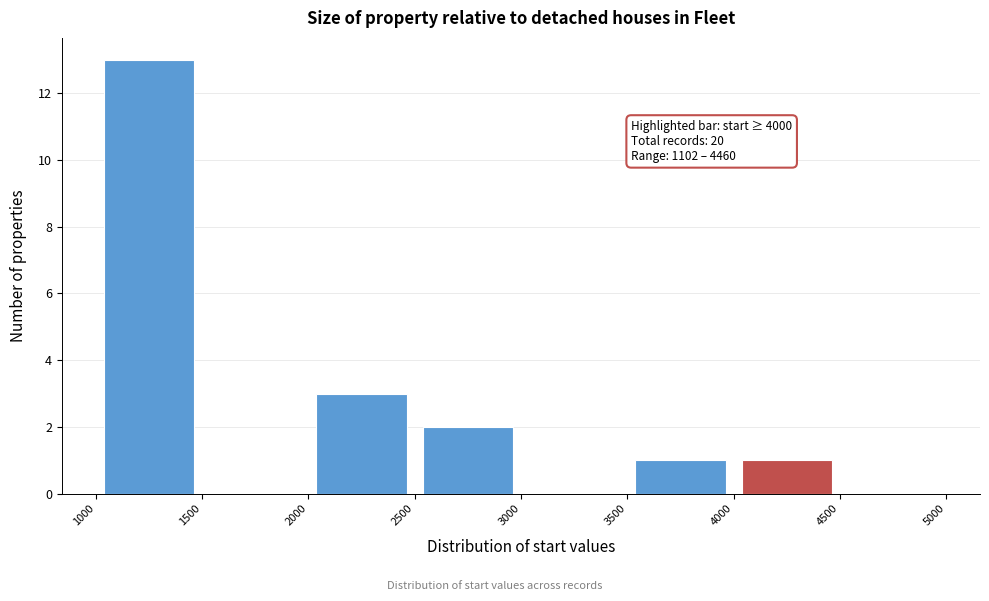

Which range on the x-axis has the tallest bar?

1000 to 1500